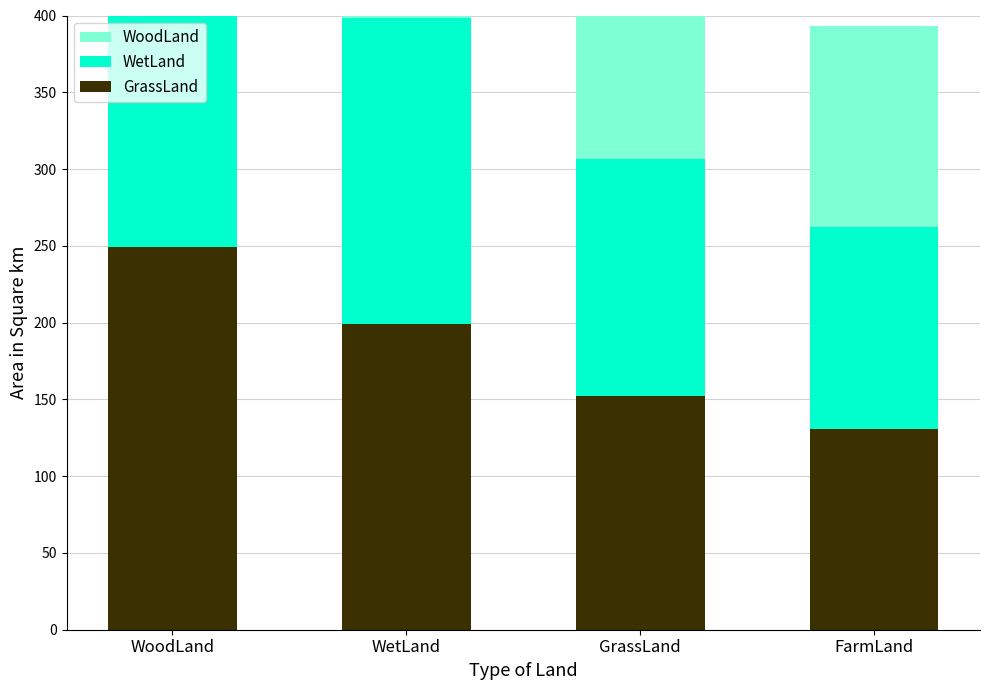

The GrassLand series shows 28.0 at FarmLand. True or false?

False